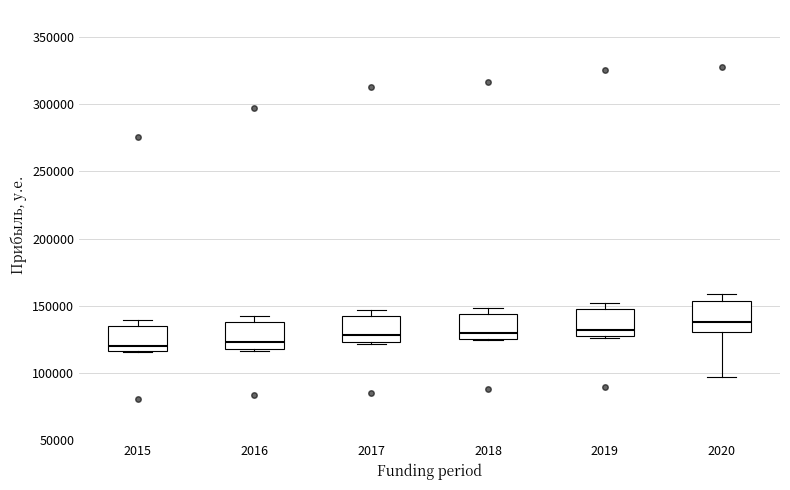

Reading left to right, read every box against the y-axis: the position of its median line, the range the box covers, and the ends of its whiskers. The values are not printed on the chart, so give them approximately, as read against the axis.

2015: median 120000, box 115000 to 135000, whiskers 115000 to 140000
2016: median 125000, box 120000 to 140000, whiskers 115000 to 145000
2017: median 130000, box 125000 to 145000, whiskers 120000 to 145000 (just above the box's upper edge)
2018: median 130000, box 125000 to 145000, whiskers 125000 to 150000
2019: median 130000, box 125000 to 150000, whiskers 125000 to 150000 (just above the box's upper edge)
2020: median 140000, box 130000 to 155000, whiskers 95000 to 160000